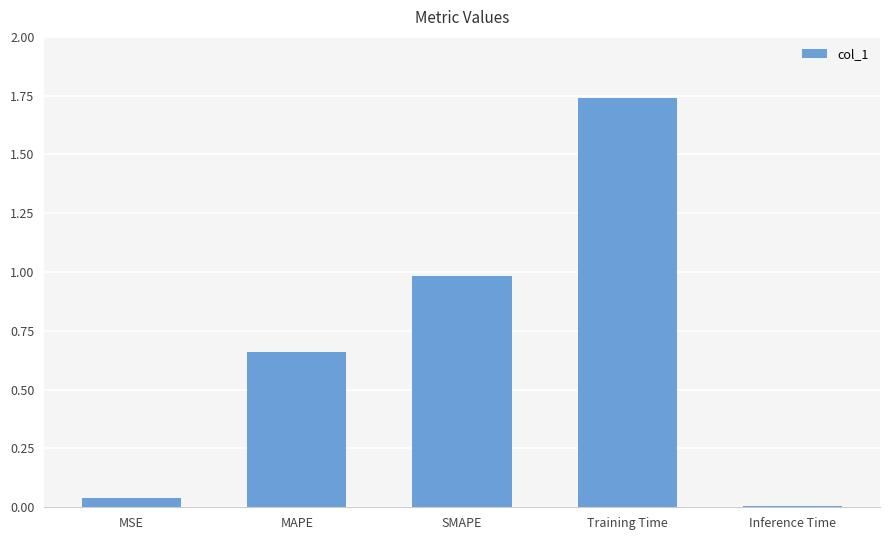

What is the label of the 2nd bar from the right?

Training Time